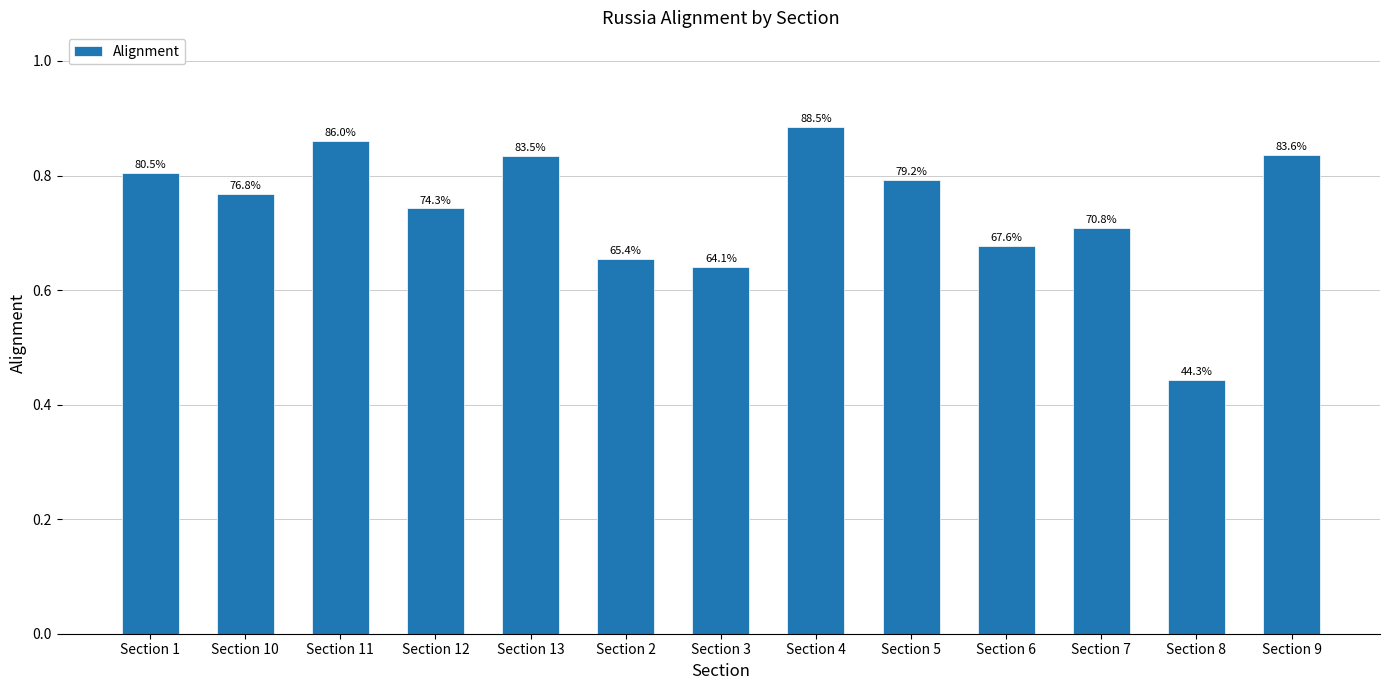

The value at Section 7 is 1.2. True or false?

False